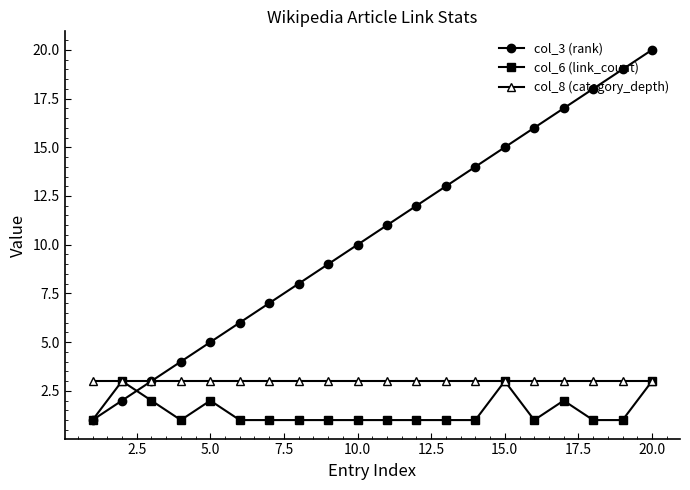

Which series has the largest range (max minus min)?

col_3 (rank)